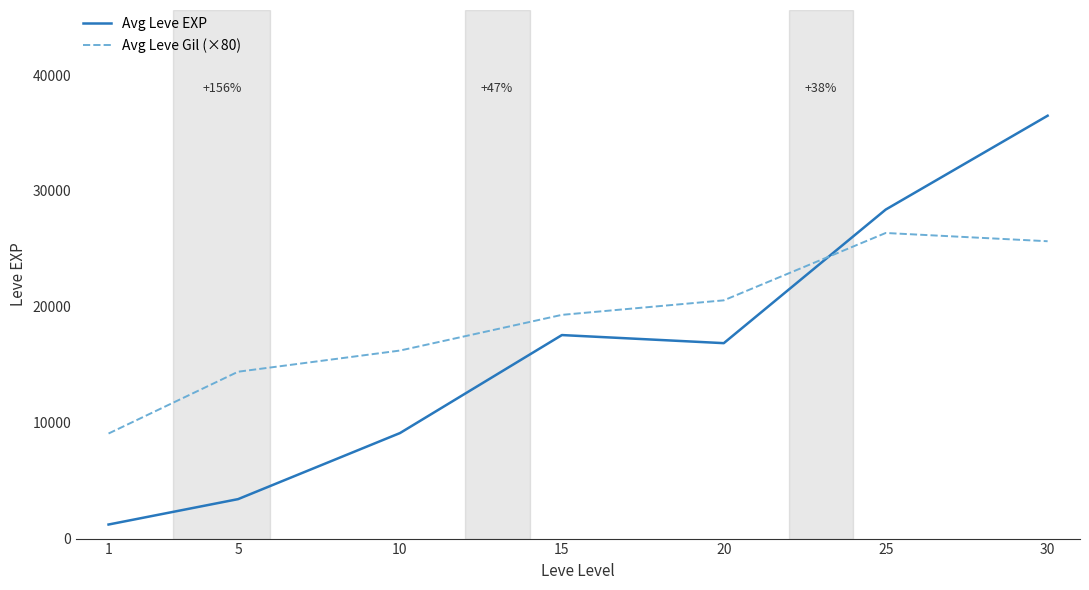

Reading right to left, extract all data points from this chart.

Avg Leve EXP: 30=36492.5	25=28393.3	20=16865.0	15=17563.3	10=9106.7	5=3405.0	1=1213.3
Avg Leve Gil (×80): 30=25660.0	25=26373.3	20=20560.0	15=19306.7	10=16226.7	5=14400.0	1=9066.7